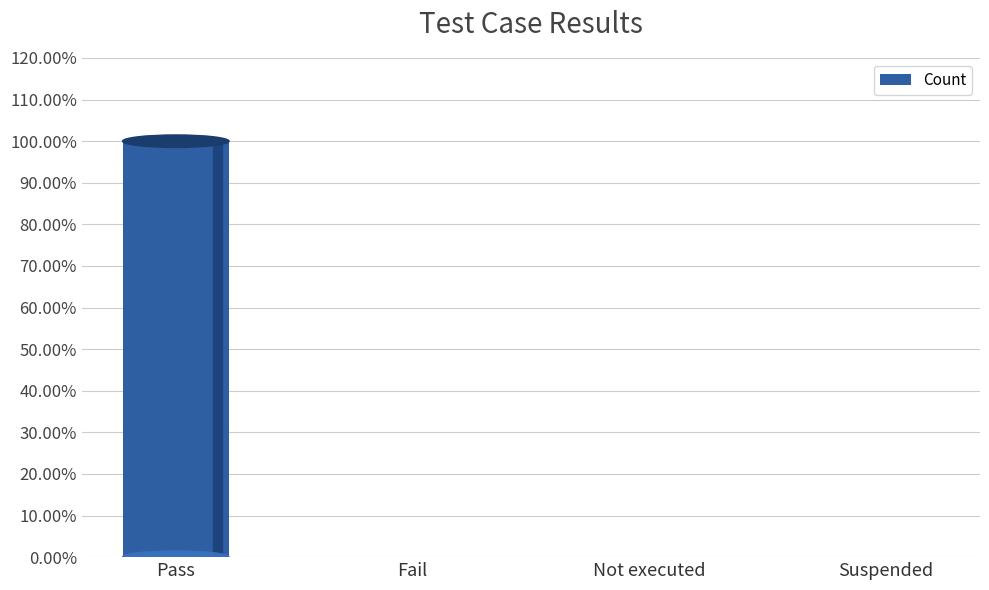

What is the maximum value shown in the chart?

1